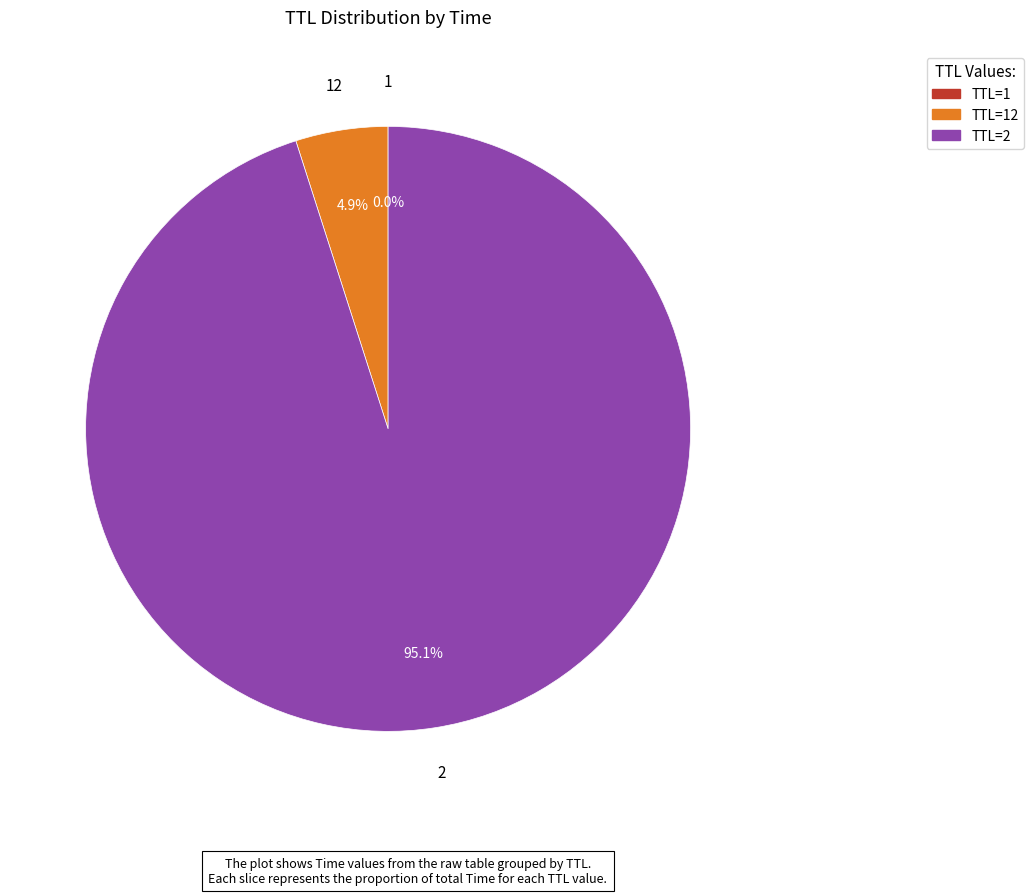

Is there any slice that represents more than half of the pie?

Yes